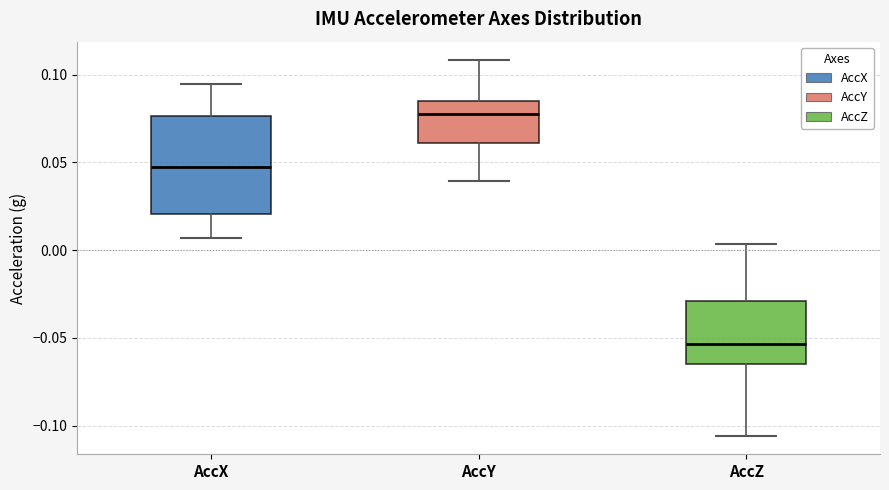

Where does the median line of the box for AccY sit on the y-axis? The values are not printed on the chart, so give them approximately, as read against the axis.

0.080